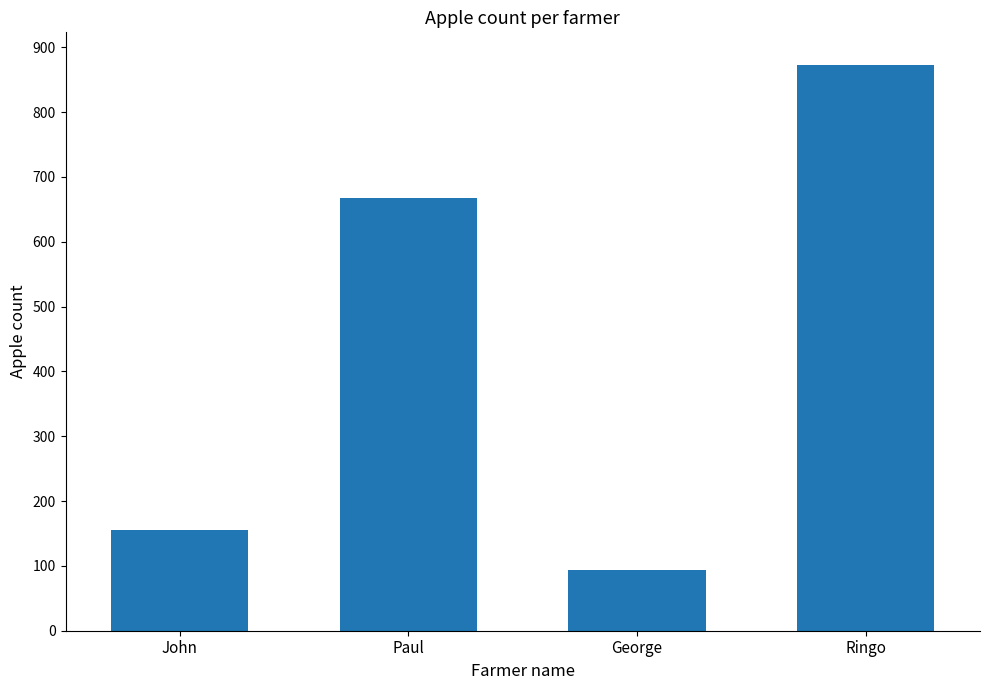

Where is the data nearest to the value 483?

Paul